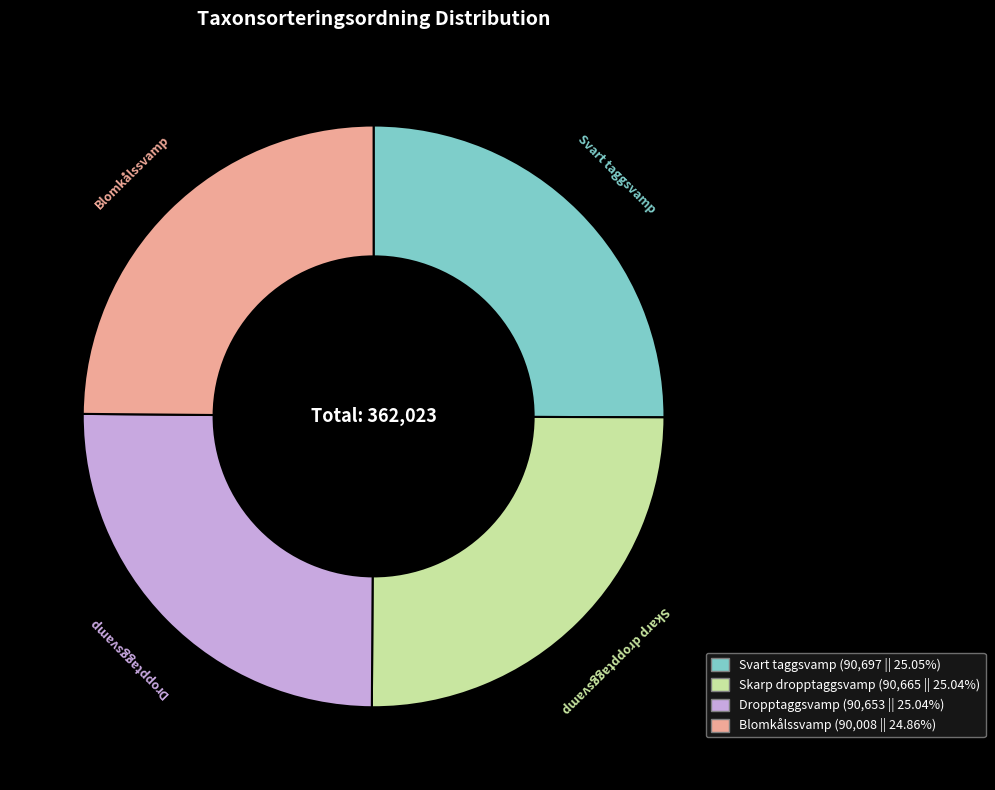

Does Dropptaggsvamp account for over 50% of the chart?

No